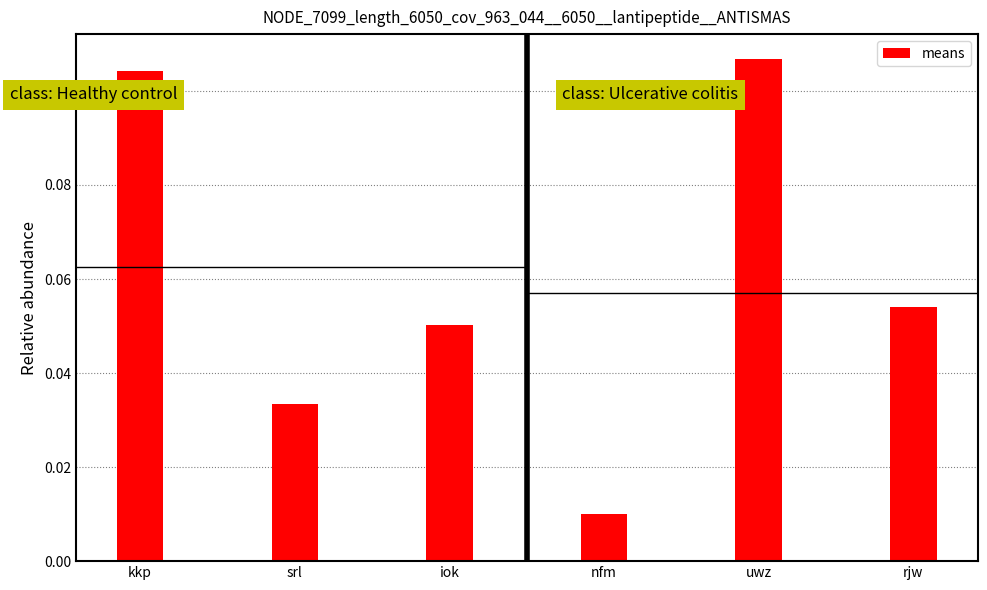

Between iok and srl, which is larger?

iok